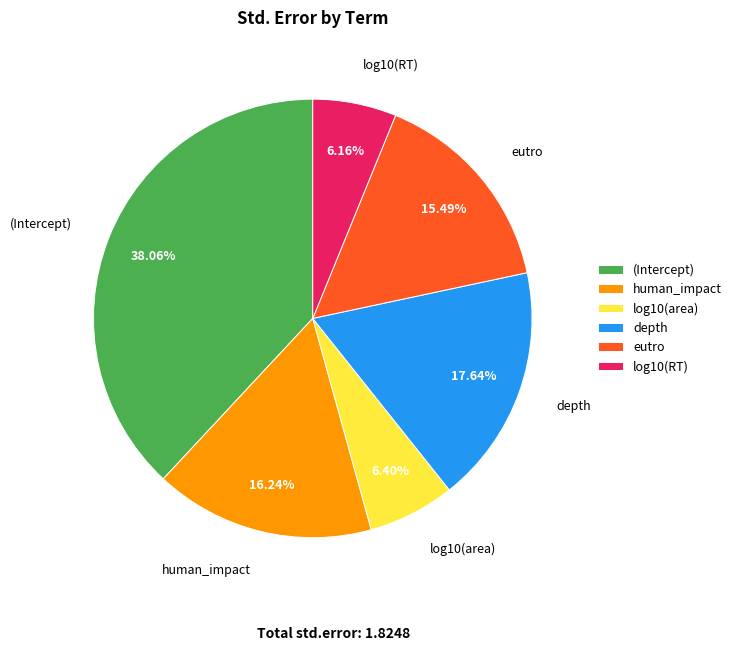

To the nearest percent, what is the difference between the largest and smallest slice percentages?

32%